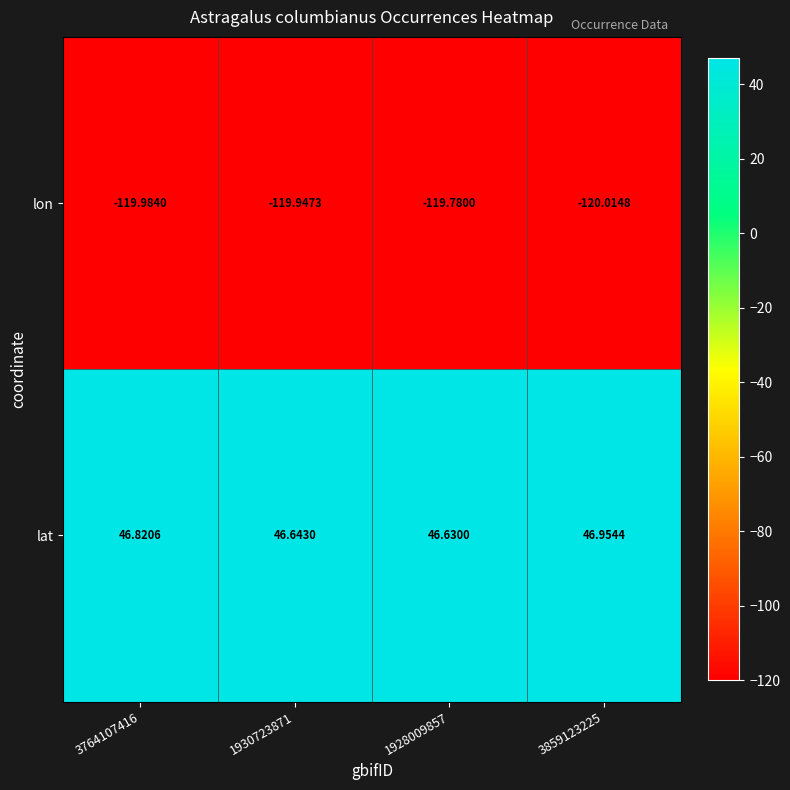

Rank the series by their maximum value, from lowest to highest.

lon, lat